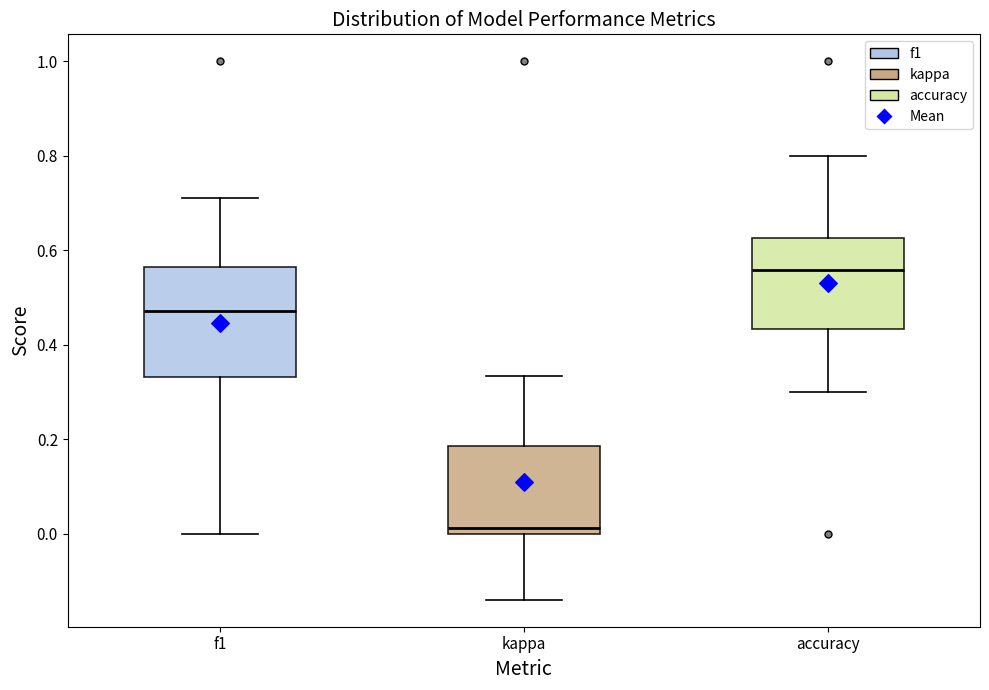

Reading left to right, read every box against the y-axis: the position of its median line, the range the box covers, and the ends of its whiskers. The values are not printed on the chart, so give them approximately, as read against the axis.

f1: median 0.48, box 0.34 to 0.56, whiskers 0.00 to 0.72
kappa: median 0.02, box 0.00 to 0.18, whiskers -0.14 to 0.34
accuracy: median 0.56, box 0.44 to 0.62, whiskers 0.30 to 0.80